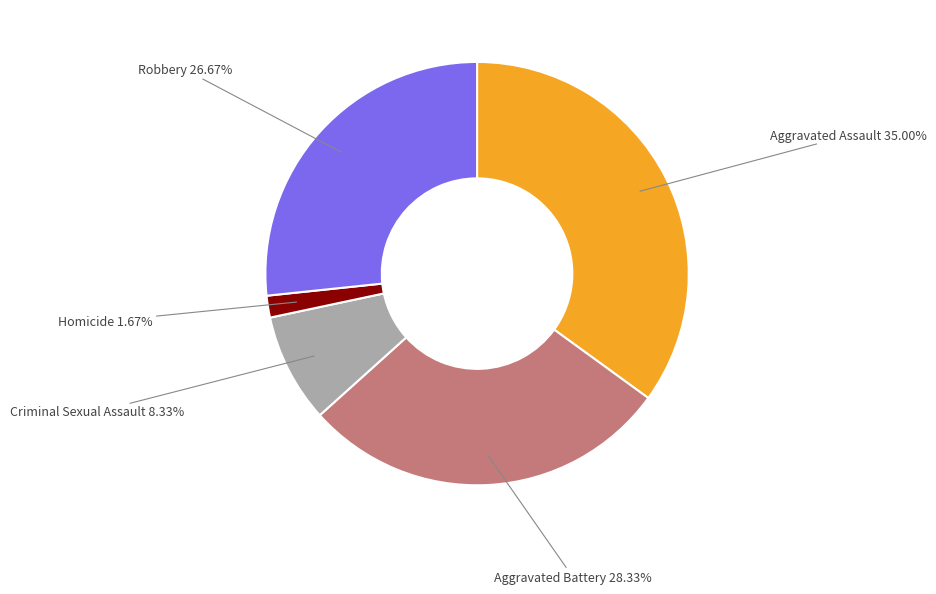

Is there a majority slice in this chart?

No